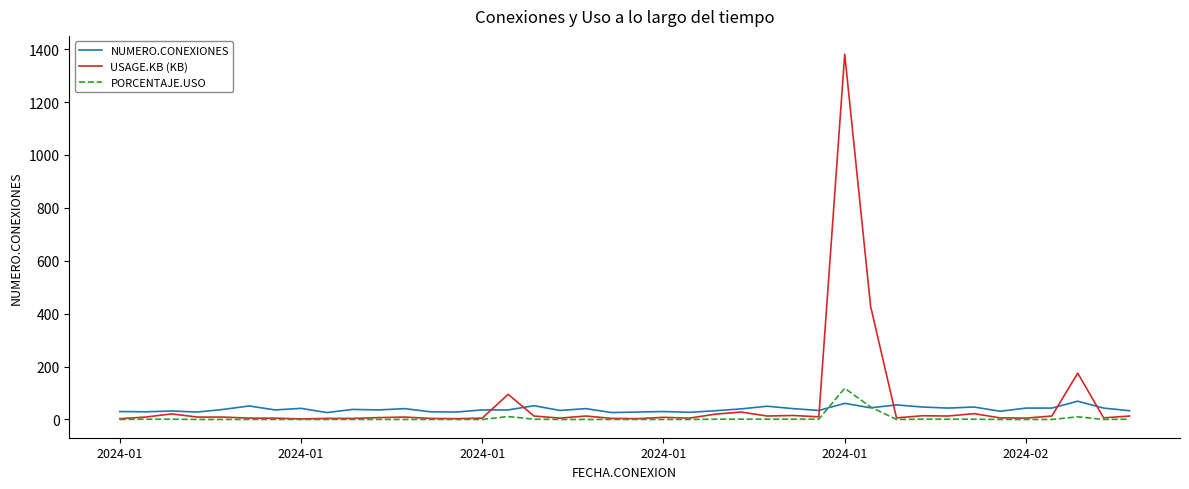

Which series has the largest range (max minus min)?

USAGE.KB (KB)